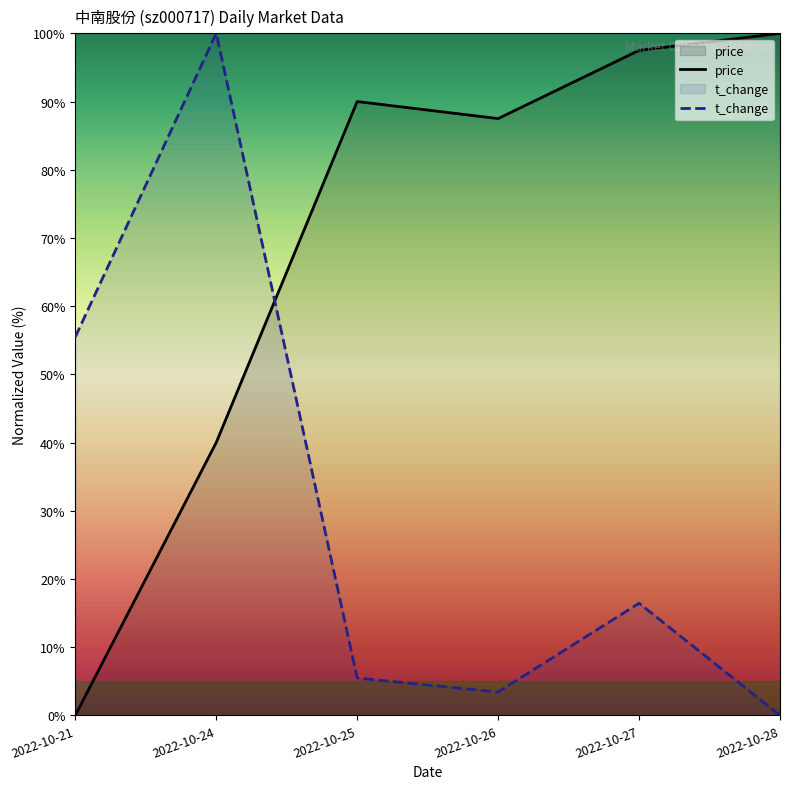

What is the highest value of the t_change series?

100.0